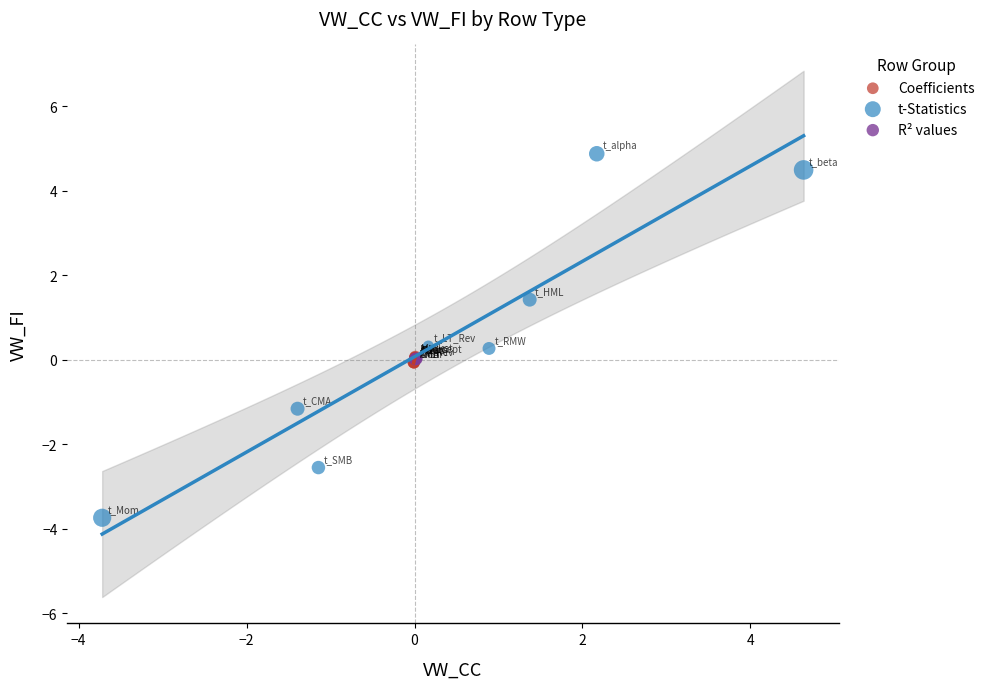

Which series contains the highest Y value?

t-Statistics